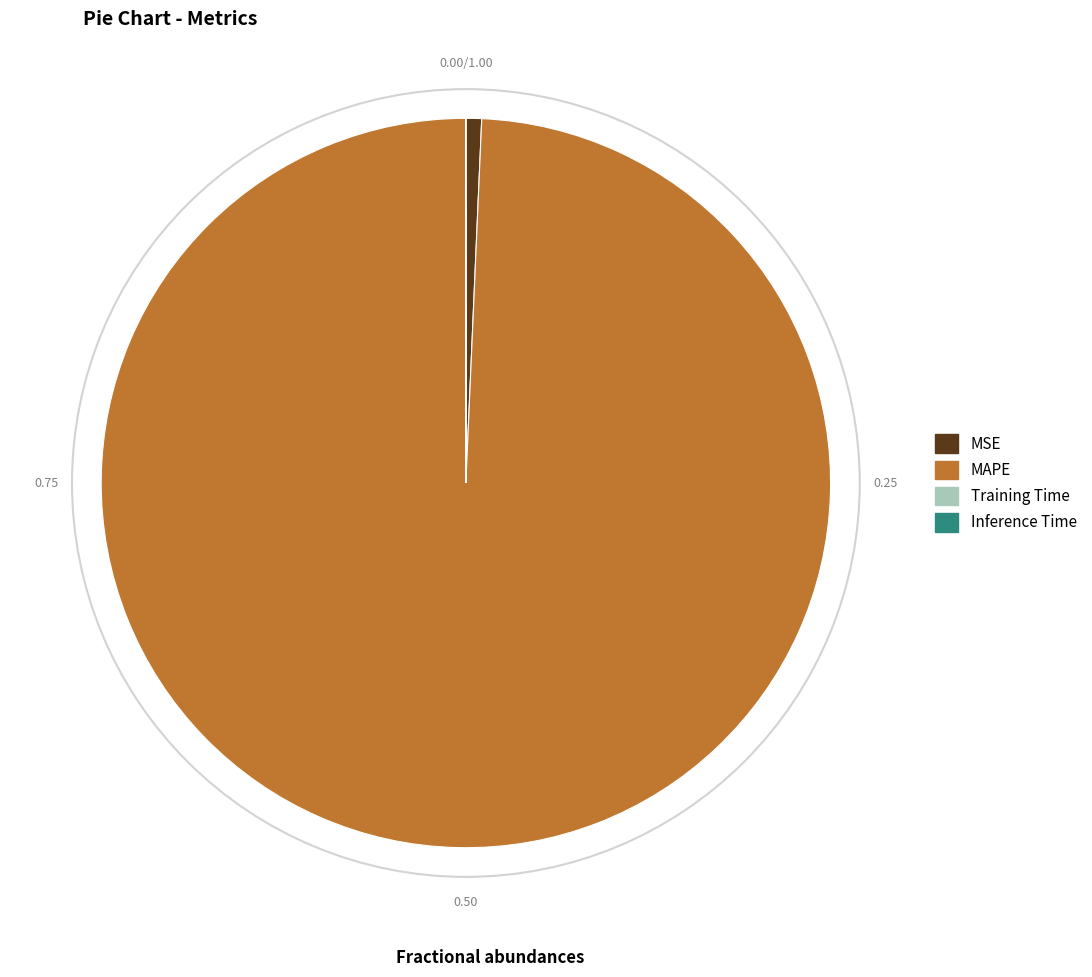

Which category has the biggest portion of the pie?

MAPE